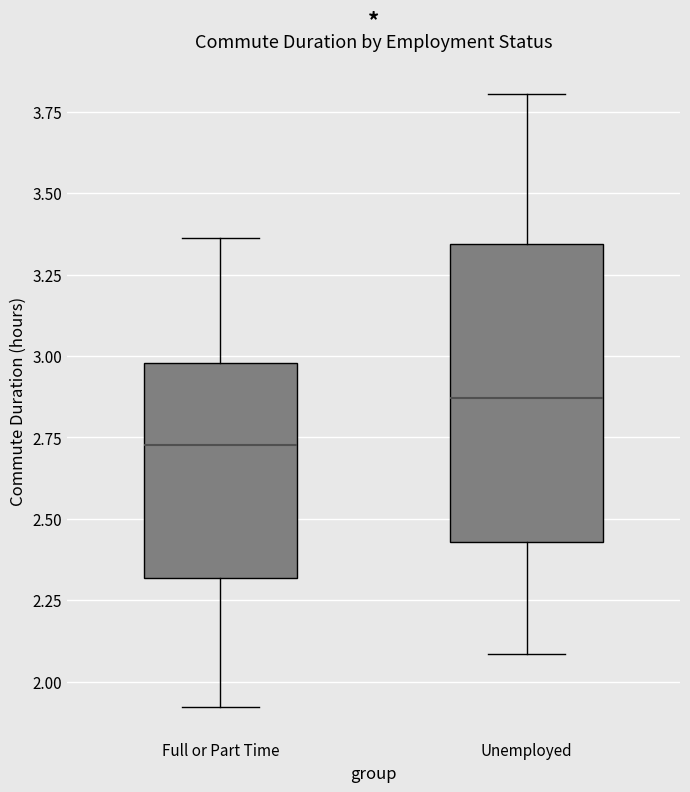

Which box has the highest median line?

Unemployed